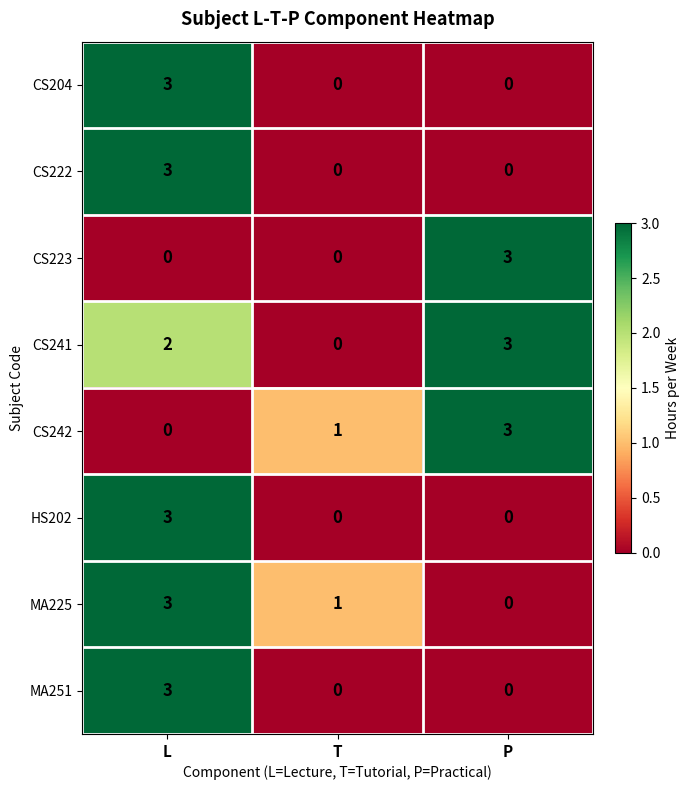

List the labels in order of MA225 value, largest first.

L, T, P